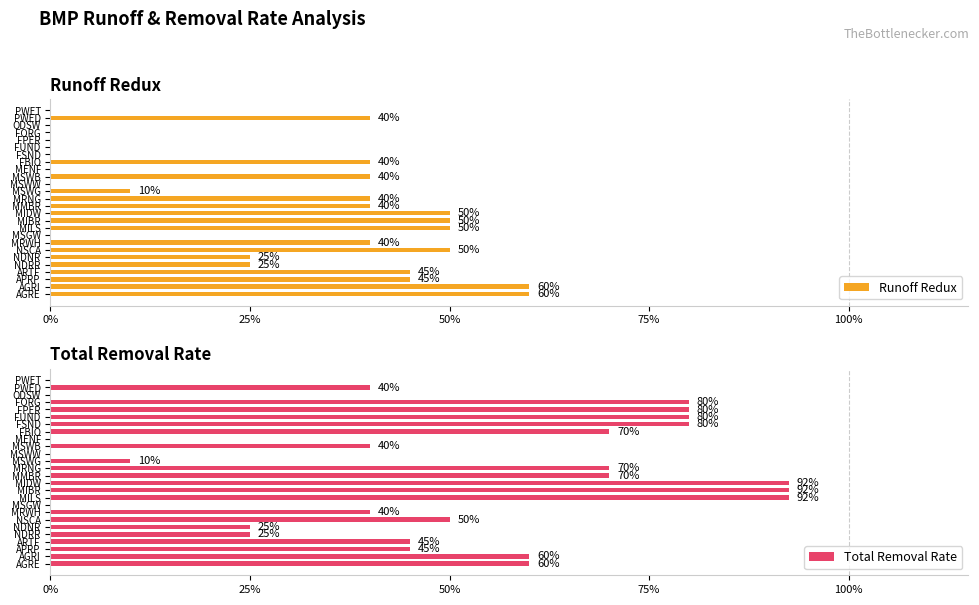

Which series has the largest total across all categories?

Total Removal Rate